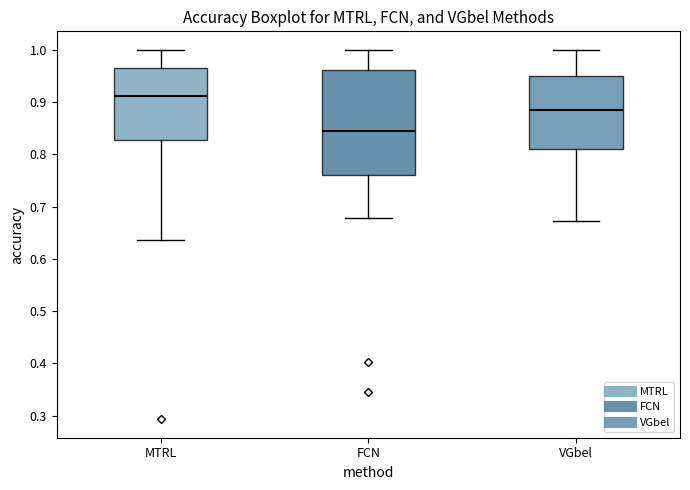

Where does the upper whisker of the box for FCN end on the y-axis? The values are not printed on the chart, so give them approximately, as read against the axis.

1.00